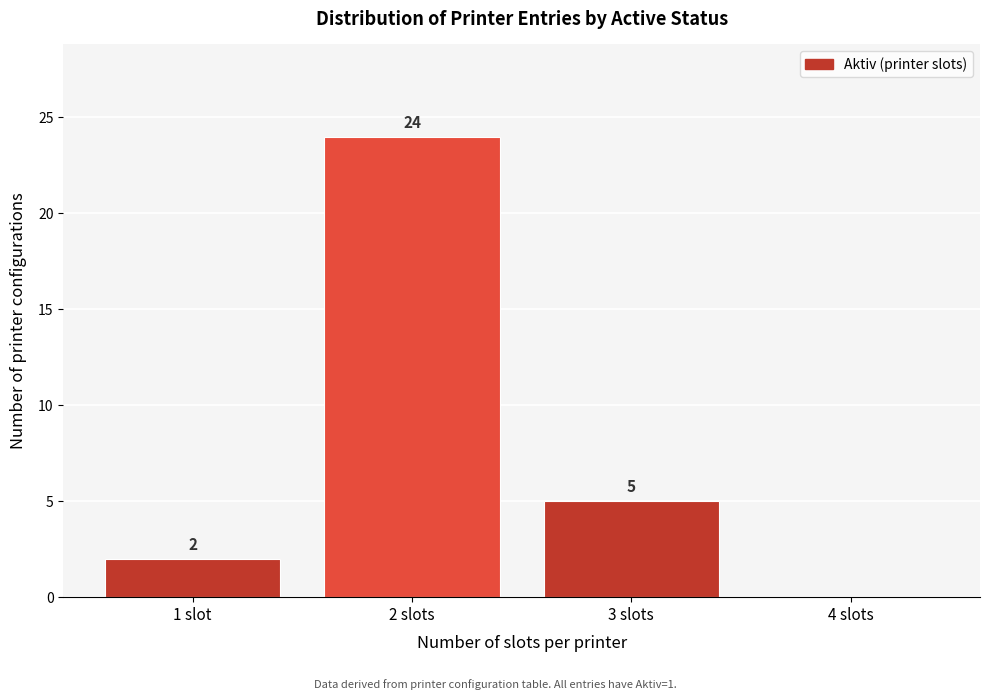

Reading left to right, what are all the values shown in this chart?

1 slot=2	2 slots=24	3 slots=5	4 slots=0